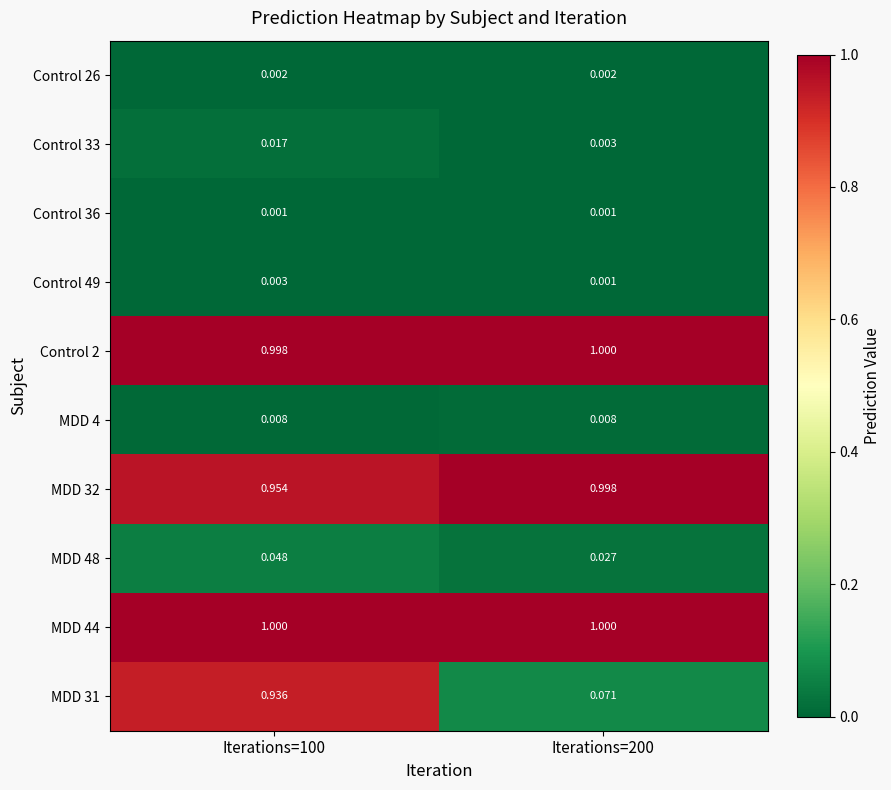

What is the total value across all series at Iterations=100?

4.0